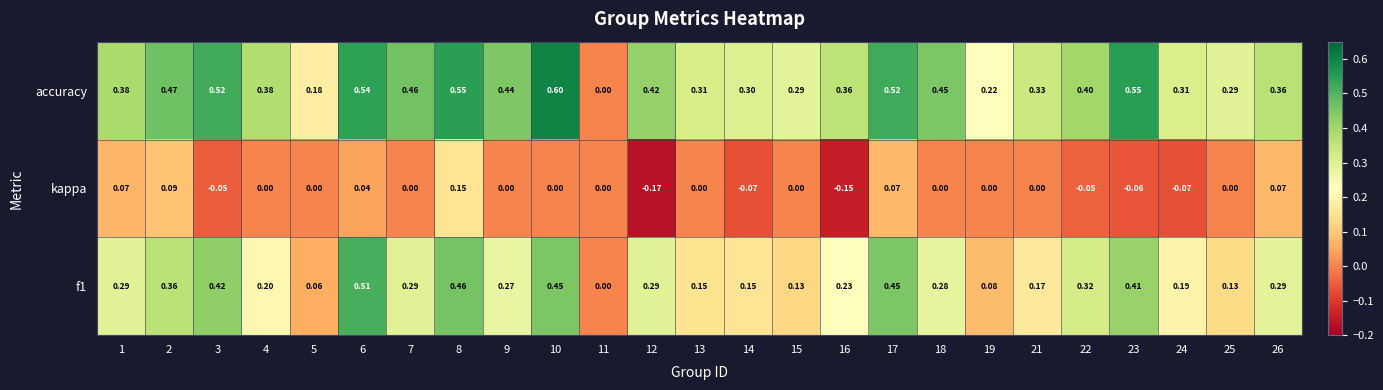

Which series has the widest spread of values?

accuracy